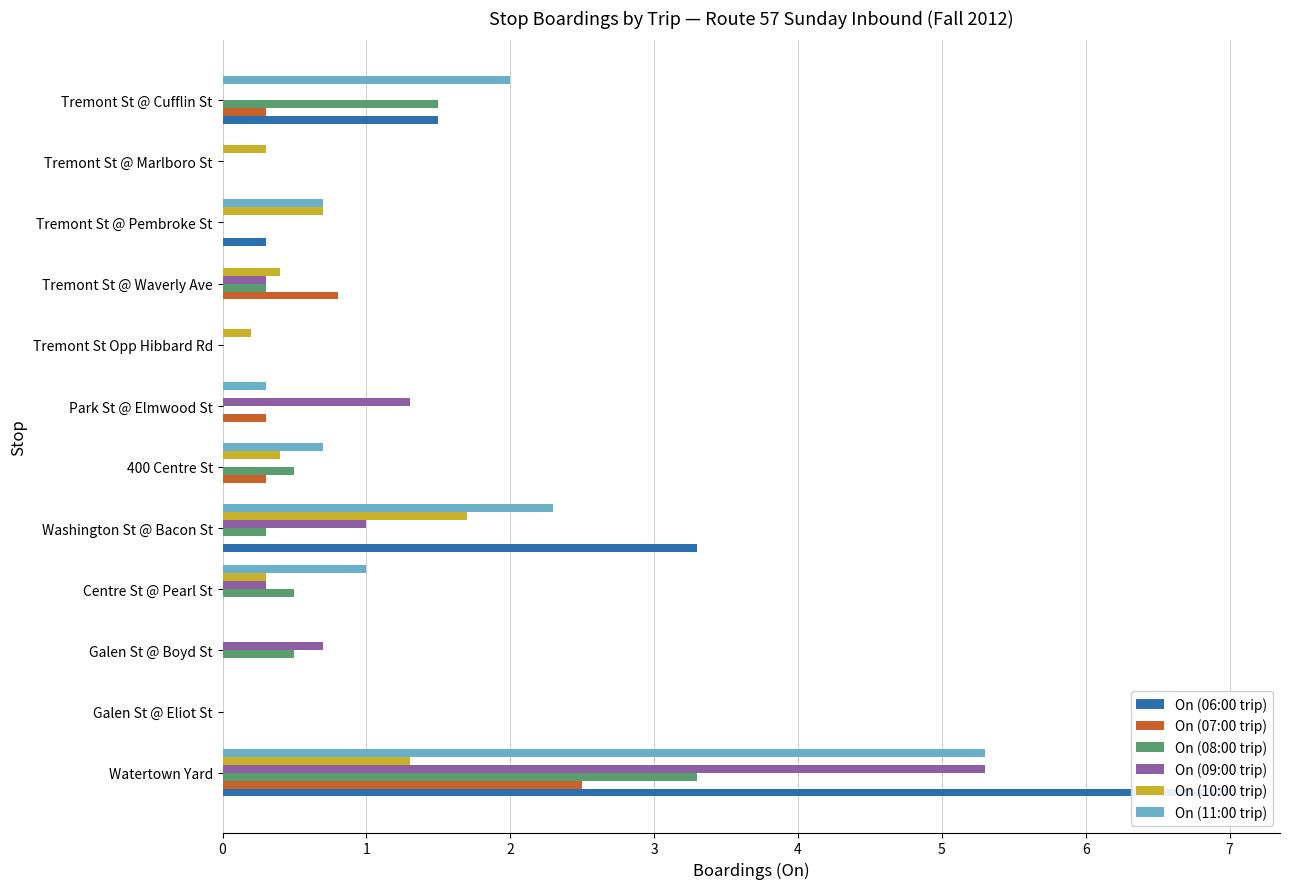

What value does the On (08:00 trip) series have at Tremont St @ Waverly Ave?

0.3